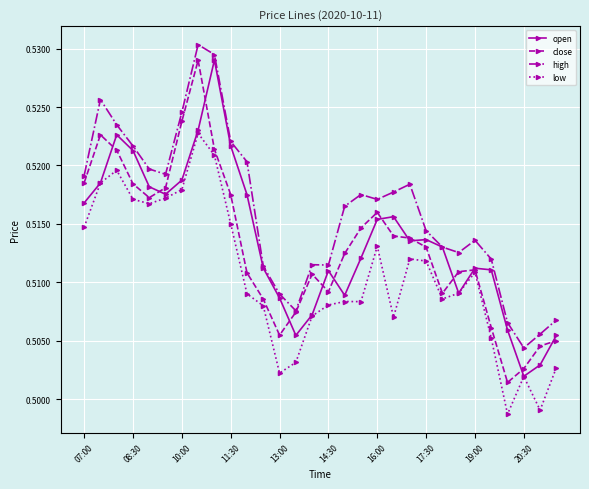

Which series has the largest total across all categories?

high